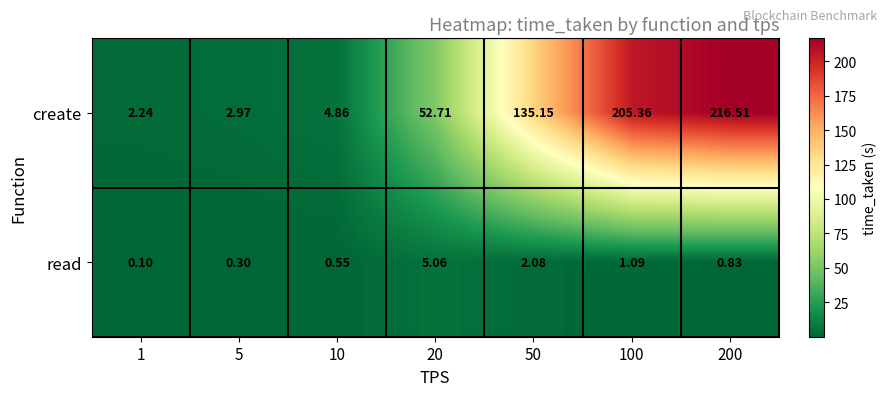

How many data points does each series have?

7